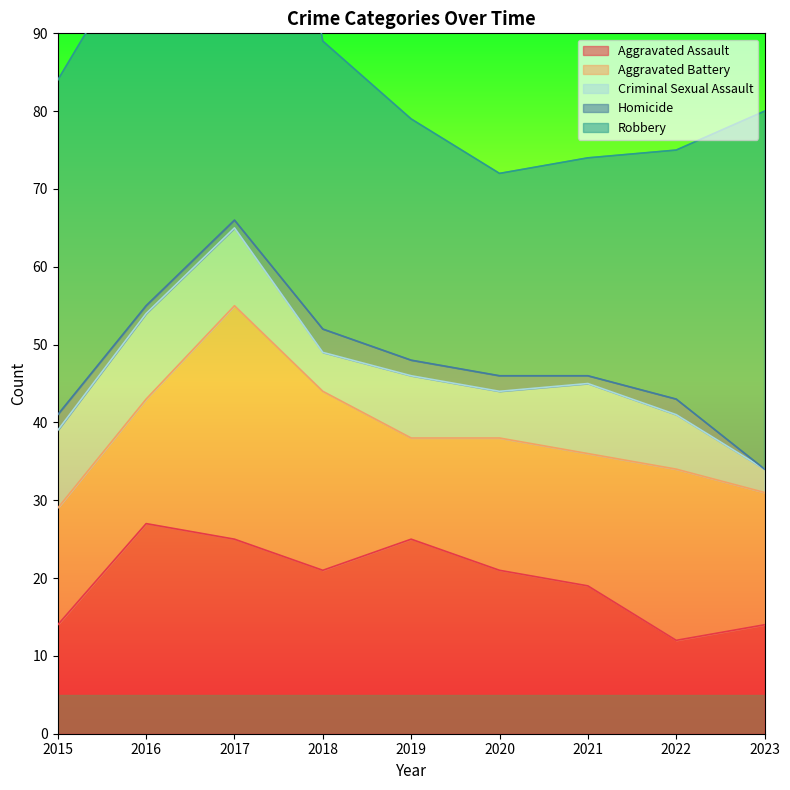

Is the value of Aggravated Battery at 2016 greater than the value of Criminal Sexual Assault at 2016?

Yes